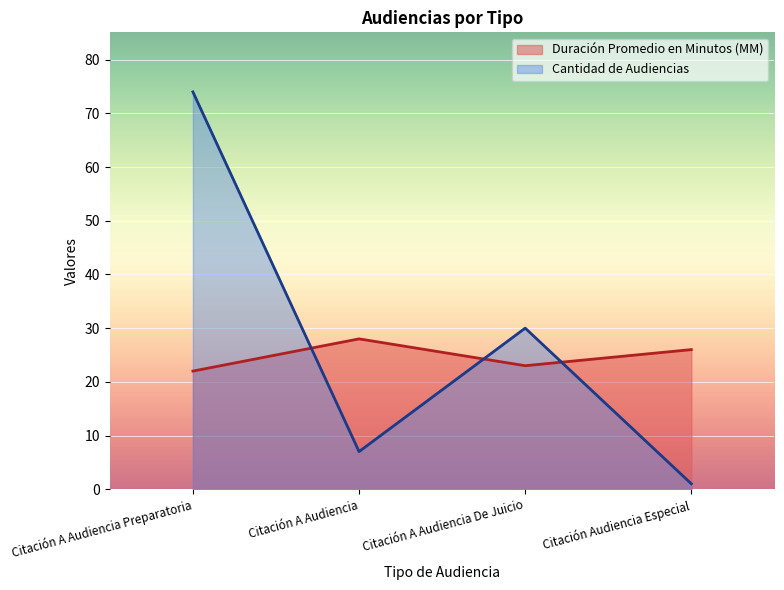

Reading left to right, transcribe all the data shown in this chart.

Duración Promedio en Minutos (MM): Citación A Audiencia Preparatoria=22	Citación A Audiencia=28	Citación A Audiencia De Juicio=23	Citación Audiencia Especial=26
Cantidad de Audiencias: Citación A Audiencia Preparatoria=74	Citación A Audiencia=7	Citación A Audiencia De Juicio=30	Citación Audiencia Especial=1